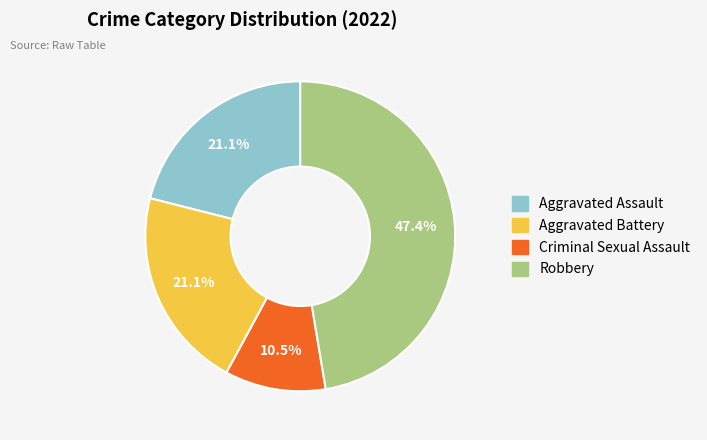

Does Aggravated Battery account for over 50% of the chart?

No